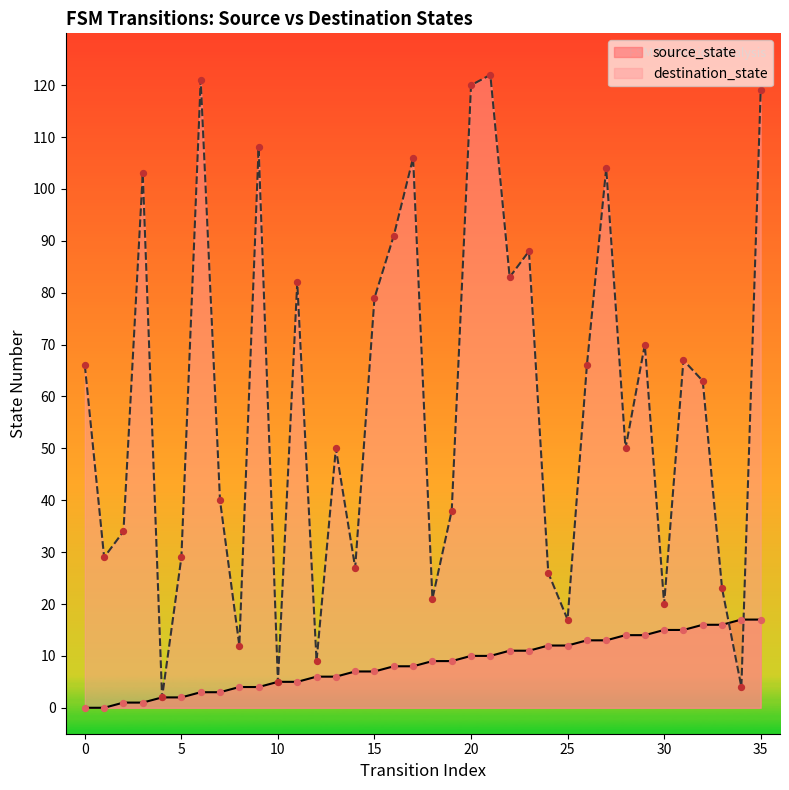

At how many categories does at least one series exceed 36?

22